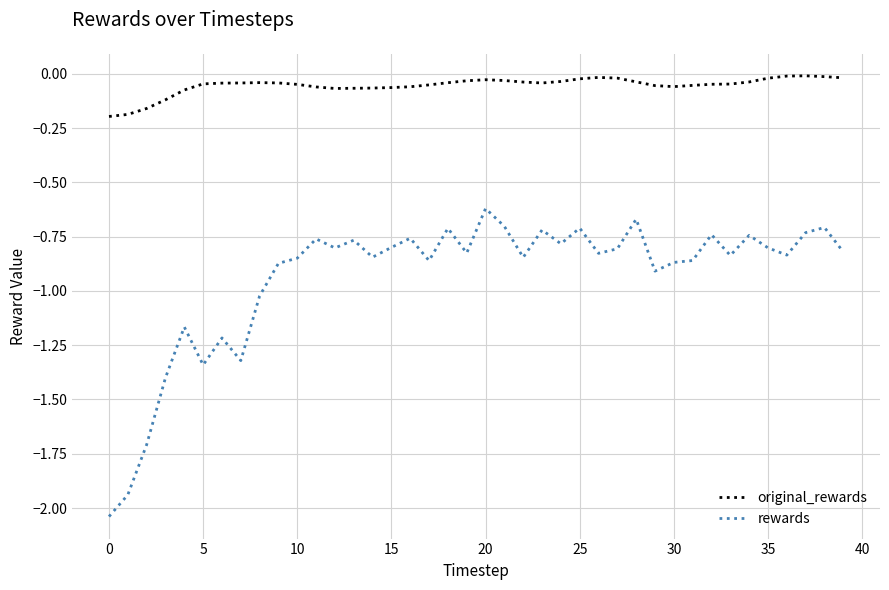

Which series has the widest spread of values?

rewards